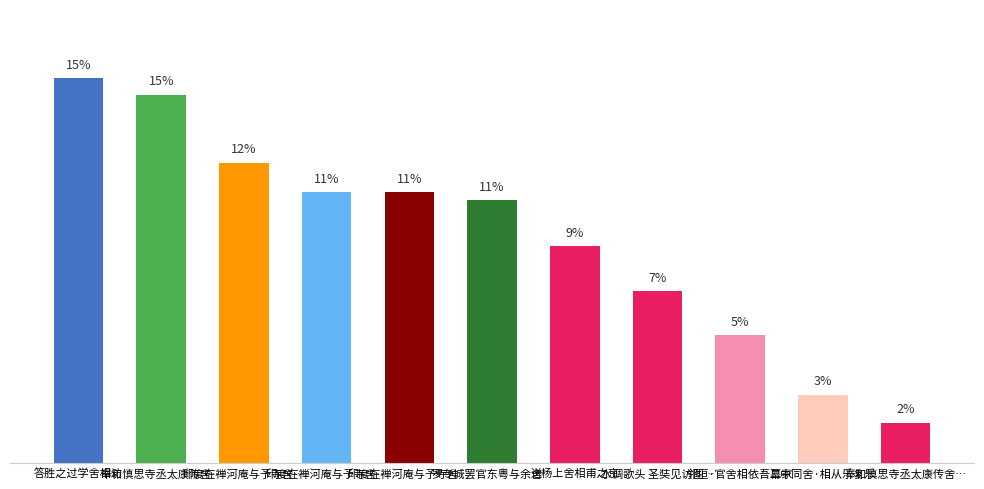

Are the bars horizontal?

No